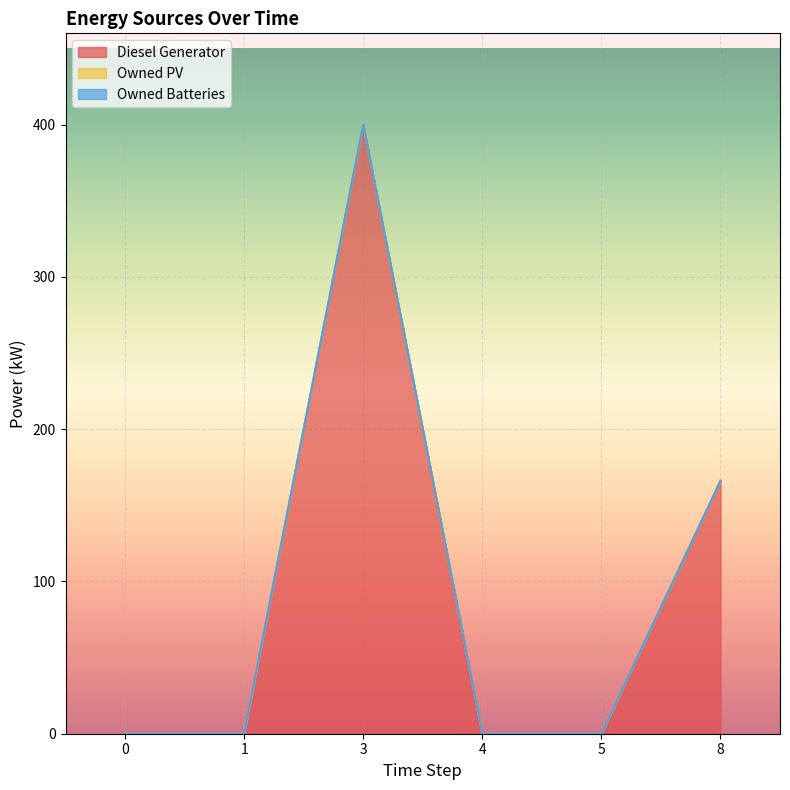

At how many categories does at least one series exceed 391?

1